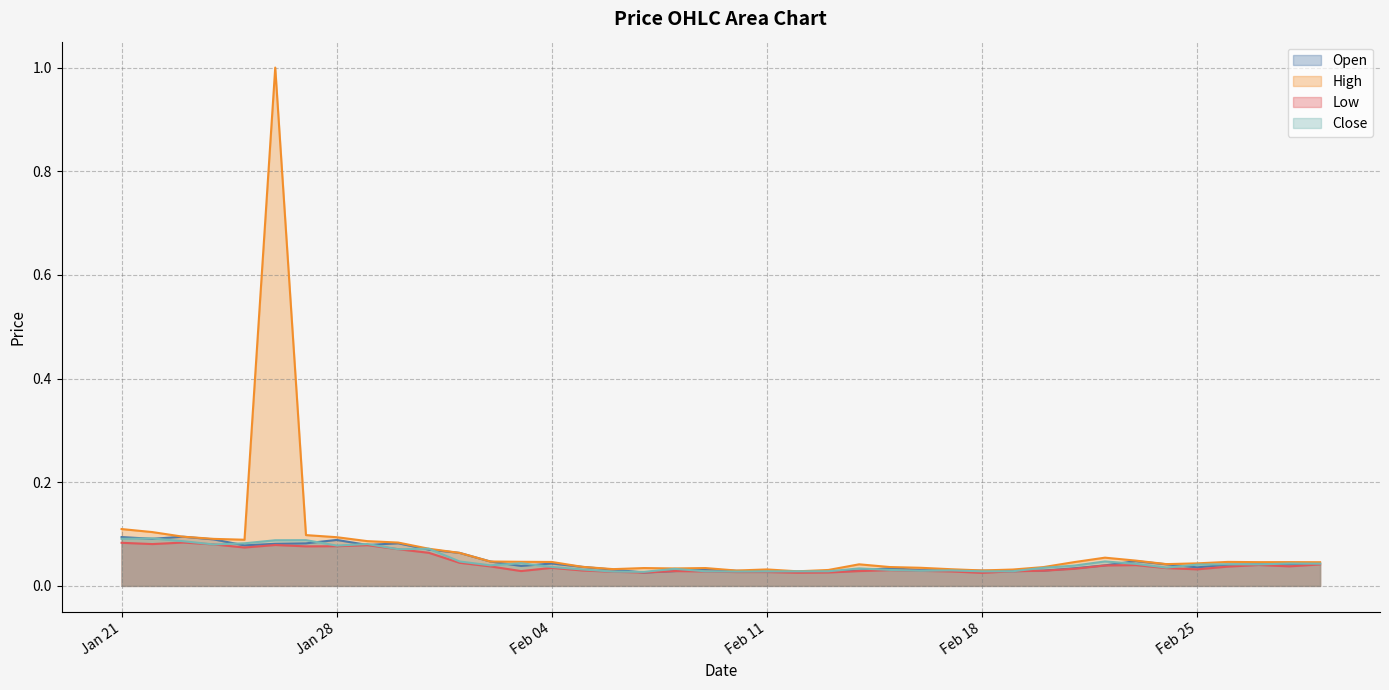

What are all the series names shown in the legend?

Open, High, Low, Close